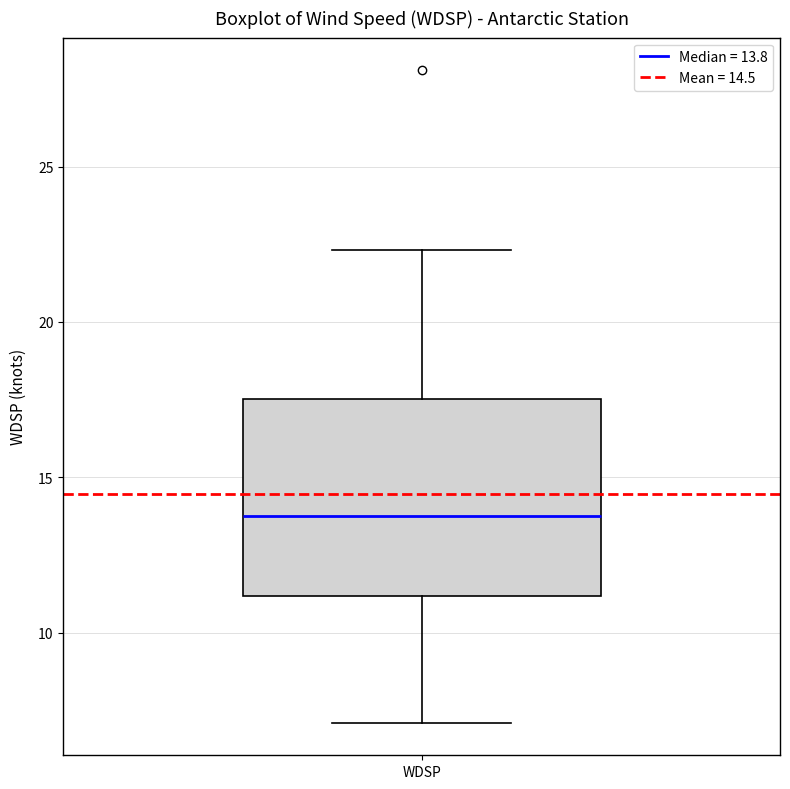

Read this box plot against the y-axis: the position of the median line, the range covered by the box, and the ends of both whiskers. The values are not printed on the chart, so give them approximately, as read against the axis.

median 14.0, box 11.0 to 17.5, whiskers 7.0 to 22.5